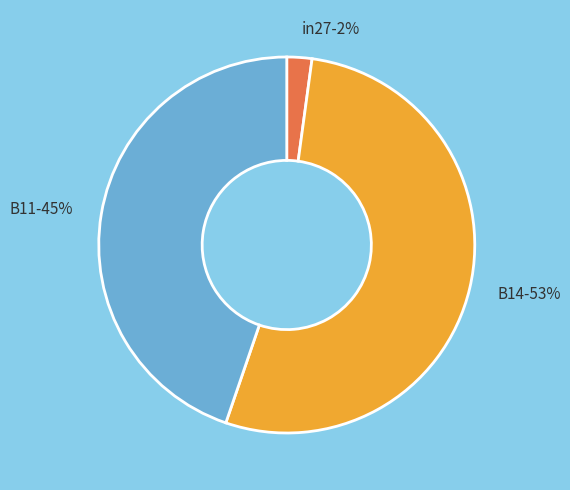

Count the number of slices in the pie.

3